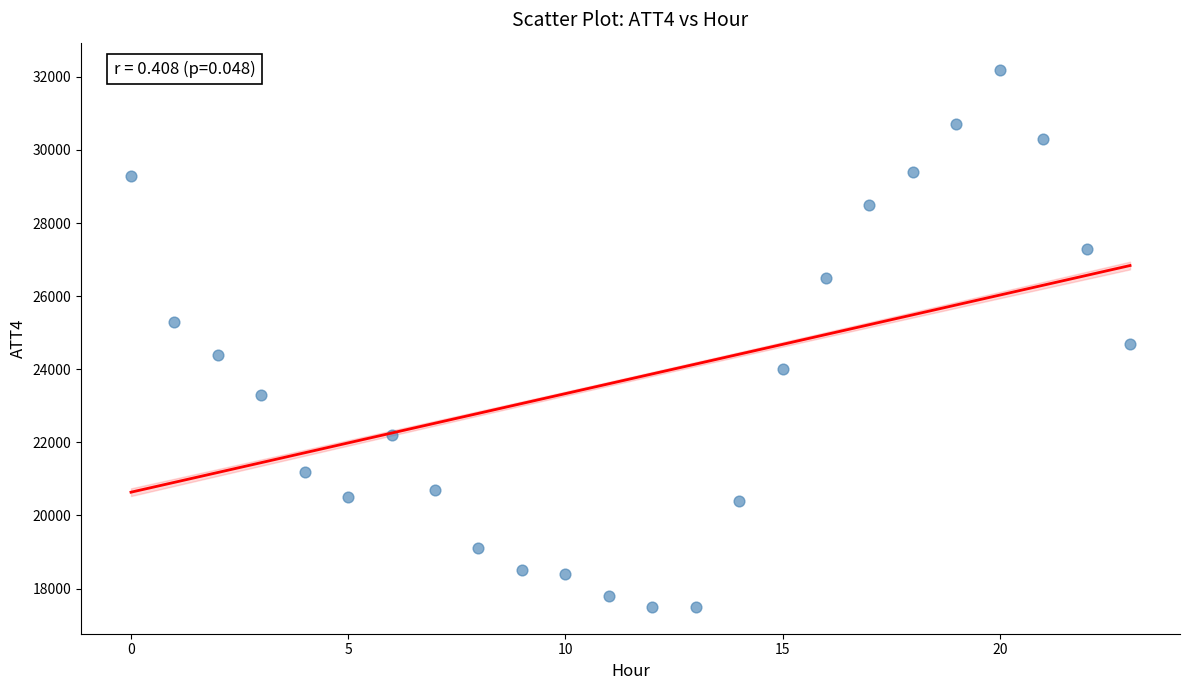

What is the range of Y values (max minus min)?

14700